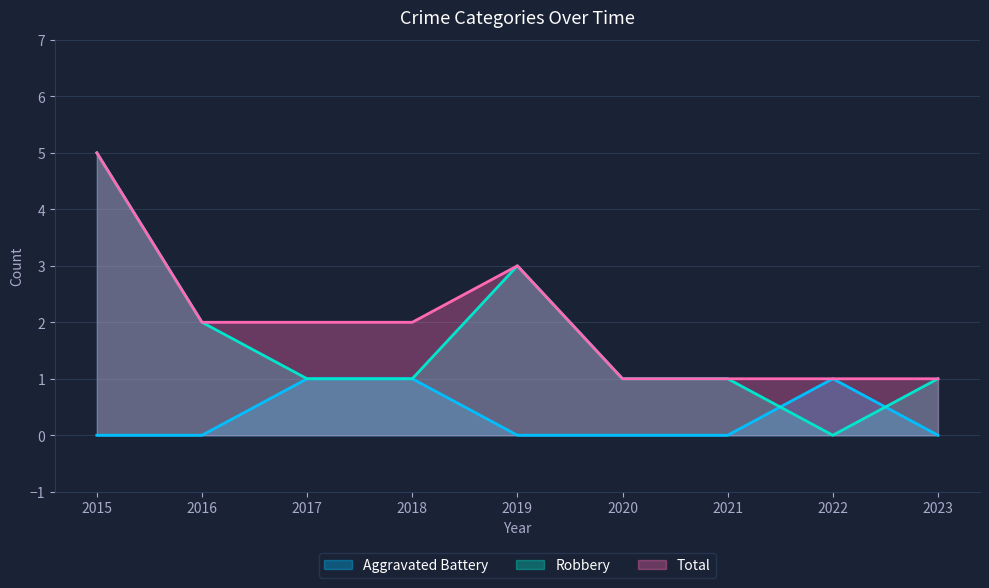

How many interior local peaks does the Robbery series have?

1